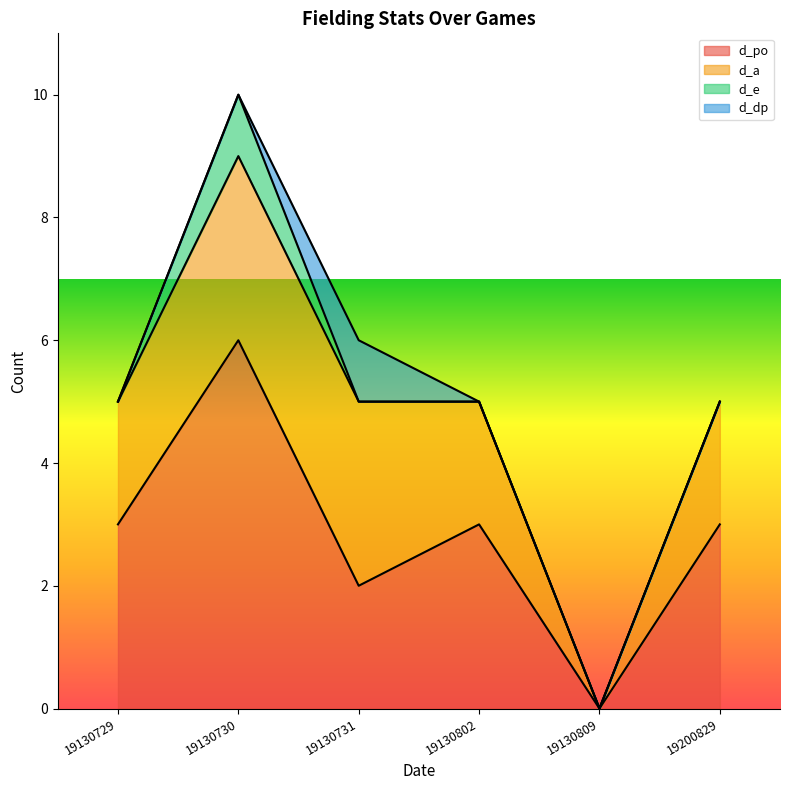

How many positive values does the d_a series have?

5